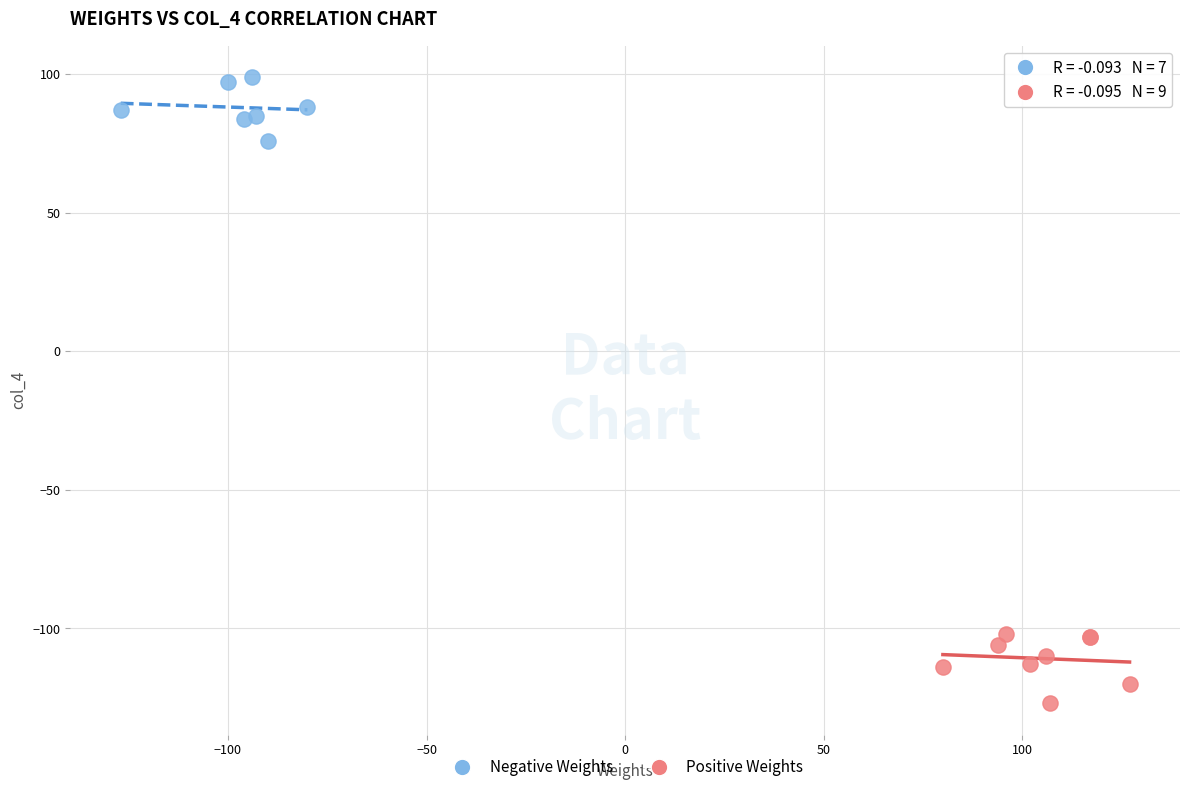

Which series reaches the minimum Y coordinate?

Positive Weights